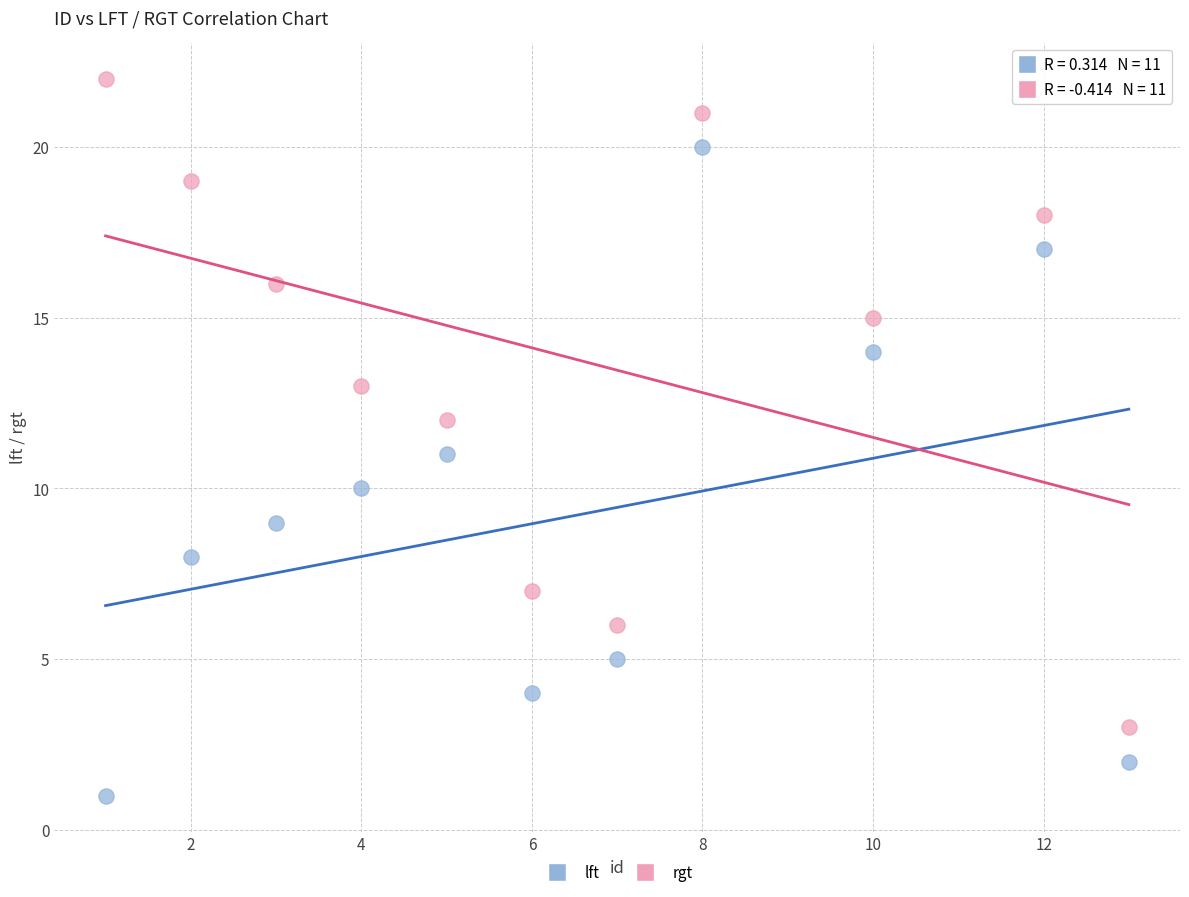

Across all data points, what is the range of X values (max minus min)?

12